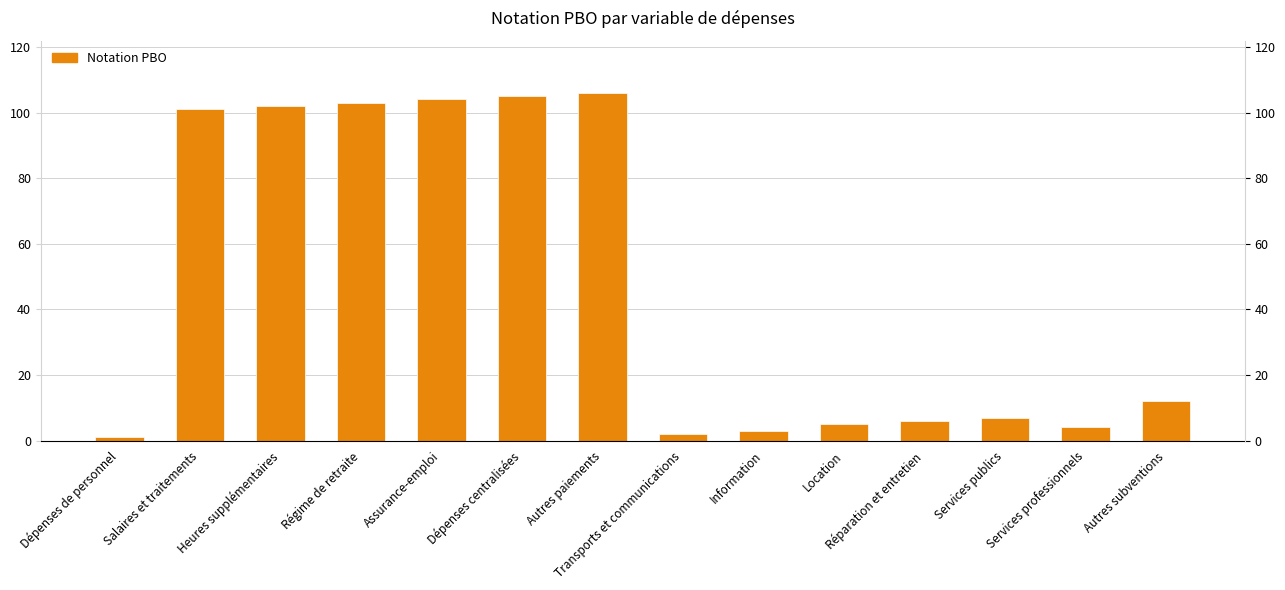

What is the change in value from Assurance-emploi to Autres subventions?

-92